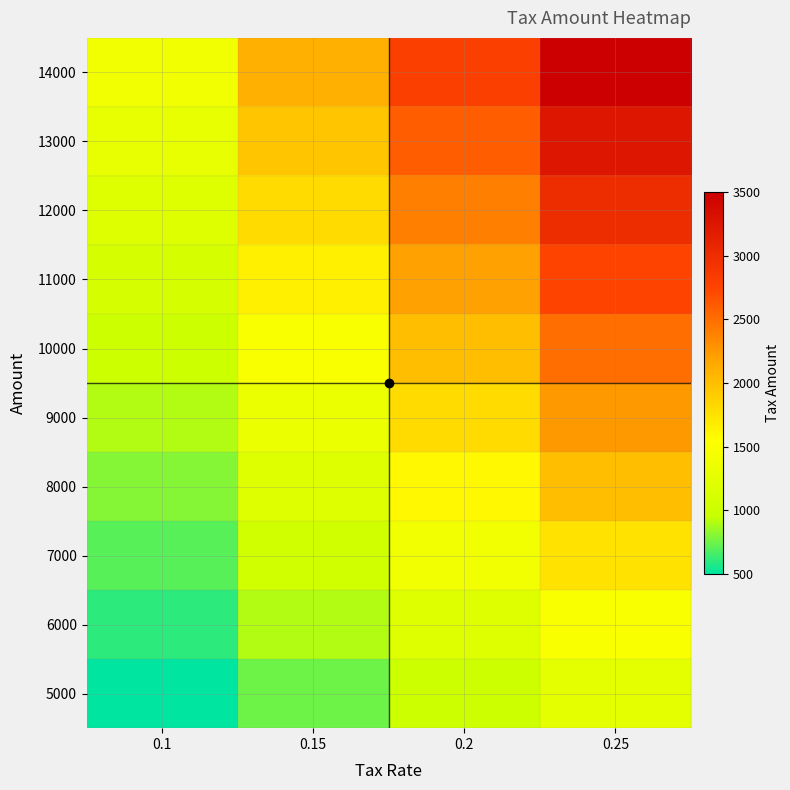

Reading left to right, extract all data points from this chart.

5000: 0.1=500	0.15=750	0.2=1000	0.25=1250
6000: 0.1=600	0.15=900	0.2=1200	0.25=1500
7000: 0.1=700	0.15=1050	0.2=1400	0.25=1750
8000: 0.1=800	0.15=1200	0.2=1600	0.25=2000
9000: 0.1=900	0.15=1350	0.2=1800	0.25=2250
10000: 0.1=1000	0.15=1500	0.2=2000	0.25=2500
11000: 0.1=1100	0.15=1650	0.2=2200	0.25=2750
12000: 0.1=1200	0.15=1800	0.2=2400	0.25=3000
13000: 0.1=1300	0.15=1950	0.2=2600	0.25=3250
14000: 0.1=1400	0.15=2100	0.2=2800	0.25=3500